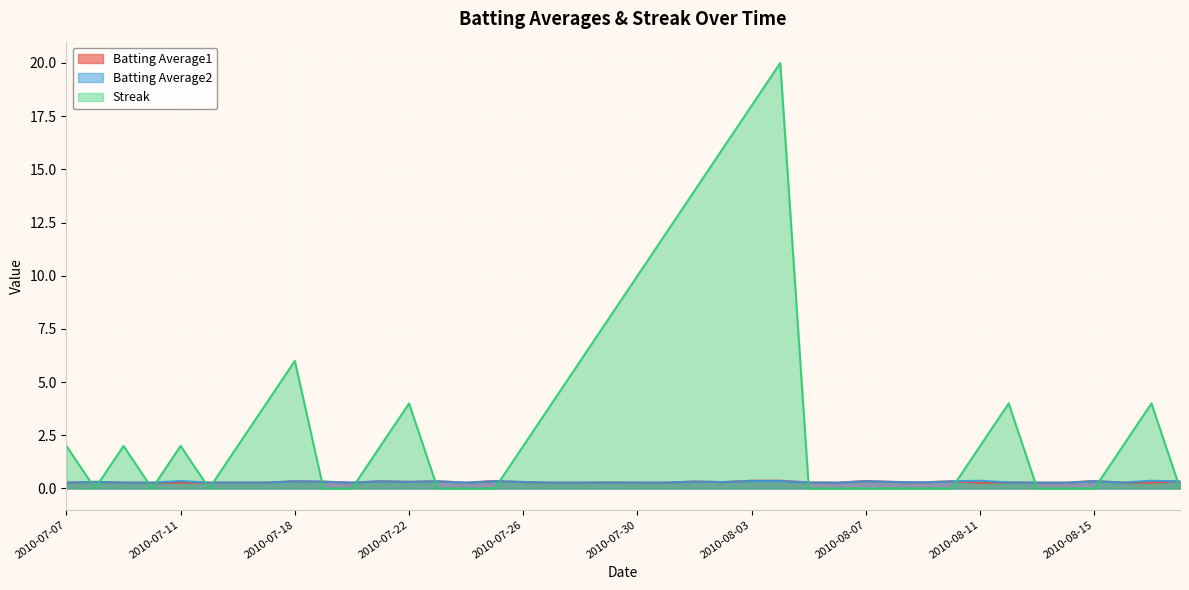

Which category has the lowest value in the Streak series?

2010-07-08